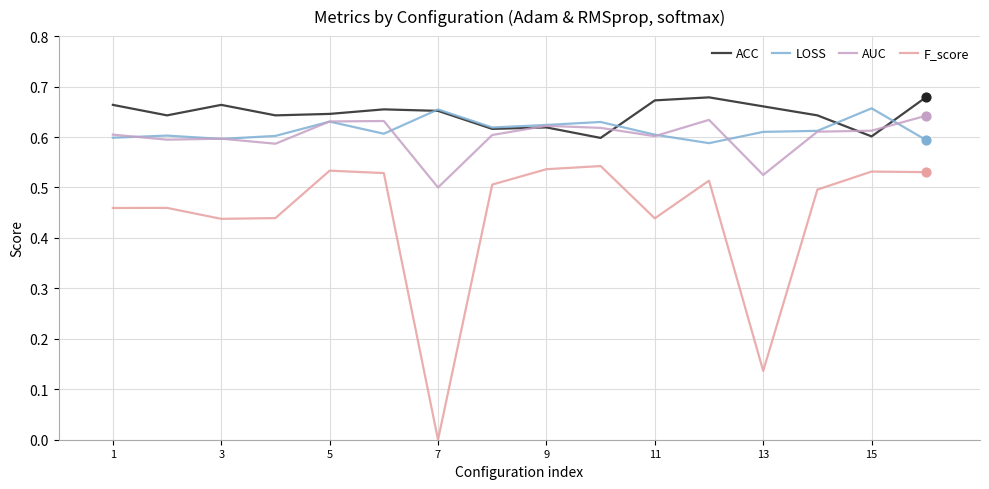

Which series has the largest total across all categories?

ACC